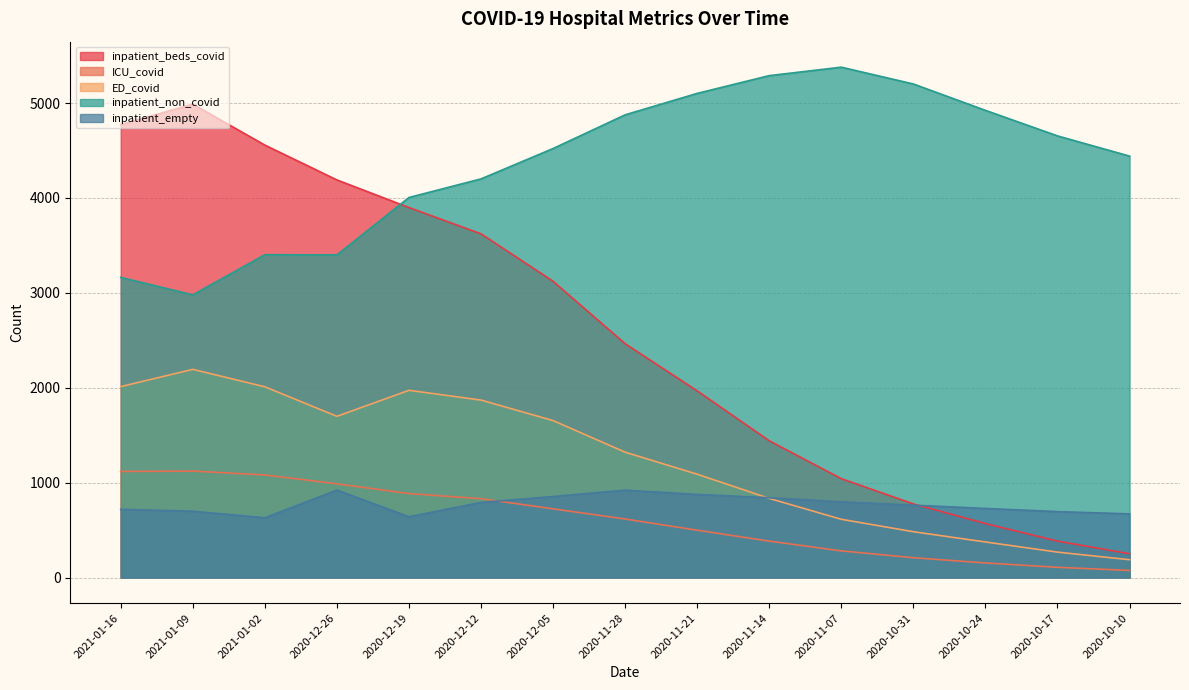

Reading left to right, list all the values displayed in this chart.

inpatient_beds_covid: 2021-01-16=4773	2021-01-09=4988	2021-01-02=4557	2020-12-26=4190	2020-12-19=3899	2020-12-12=3622	2020-12-05=3122	2020-11-28=2464	2020-11-21=1967	2020-11-14=1441	2020-11-07=1042	2020-10-31=776	2020-10-24=569	2020-10-17=384	2020-10-10=251
ICU_covid: 2021-01-16=1118	2021-01-09=1122	2021-01-02=1081	2020-12-26=988	2020-12-19=885	2020-12-12=831	2020-12-05=724	2020-11-28=617	2020-11-21=499	2020-11-14=384	2020-11-07=281	2020-10-31=209	2020-10-24=154	2020-10-17=108	2020-10-10=75
ED_covid: 2021-01-16=2012	2021-01-09=2194	2021-01-02=2010	2020-12-26=1699	2020-12-19=1973	2020-12-12=1870	2020-12-05=1654	2020-11-28=1321	2020-11-21=1089	2020-11-14=834	2020-11-07=614	2020-10-31=483	2020-10-24=375	2020-10-17=268	2020-10-10=188
inpatient_non_covid: 2021-01-16=3163	2021-01-09=2979	2021-01-02=3402	2020-12-26=3400	2020-12-19=4005	2020-12-12=4201	2020-12-05=4521	2020-11-28=4876	2020-11-21=5102	2020-11-14=5289	2020-11-07=5378	2020-10-31=5201	2020-10-24=4923	2020-10-17=4654	2020-10-10=4441
inpatient_empty: 2021-01-16=719	2021-01-09=699	2021-01-02=630	2020-12-26=922	2020-12-19=641	2020-12-12=792	2020-12-05=854	2020-11-28=921	2020-11-21=876	2020-11-14=841	2020-11-07=798	2020-10-31=763	2020-10-24=728	2020-10-17=695	2020-10-10=671